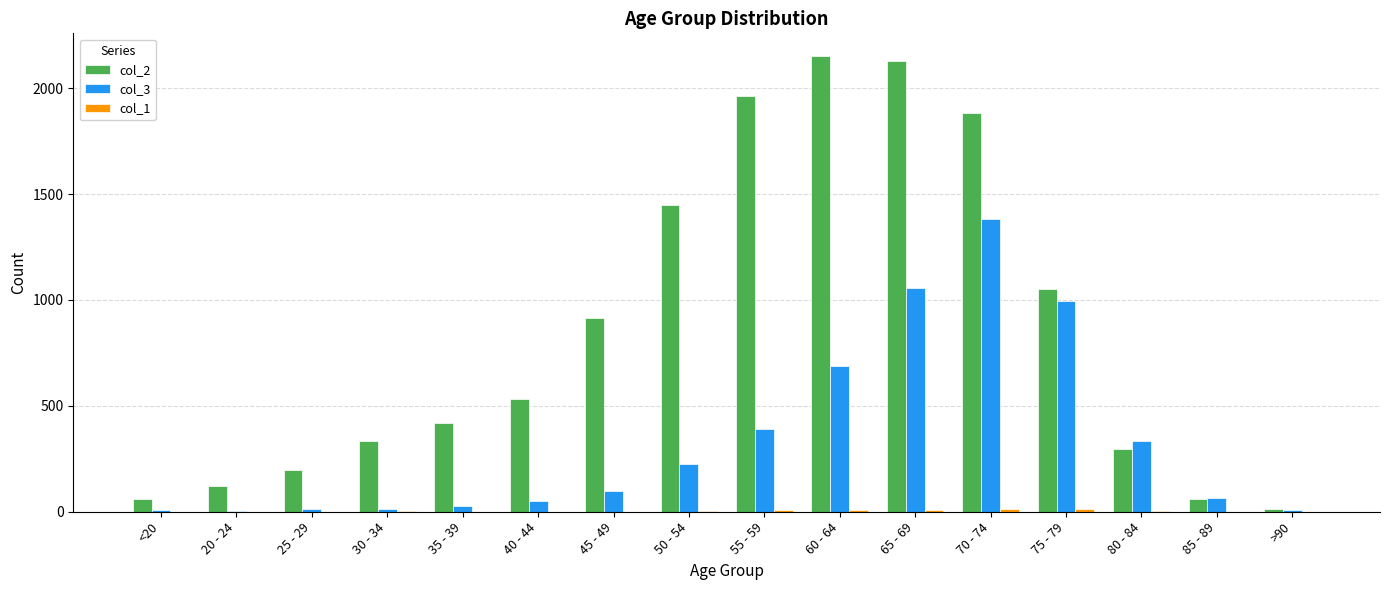

True or false: col_2 has a value of 296 at 80 - 84.

True